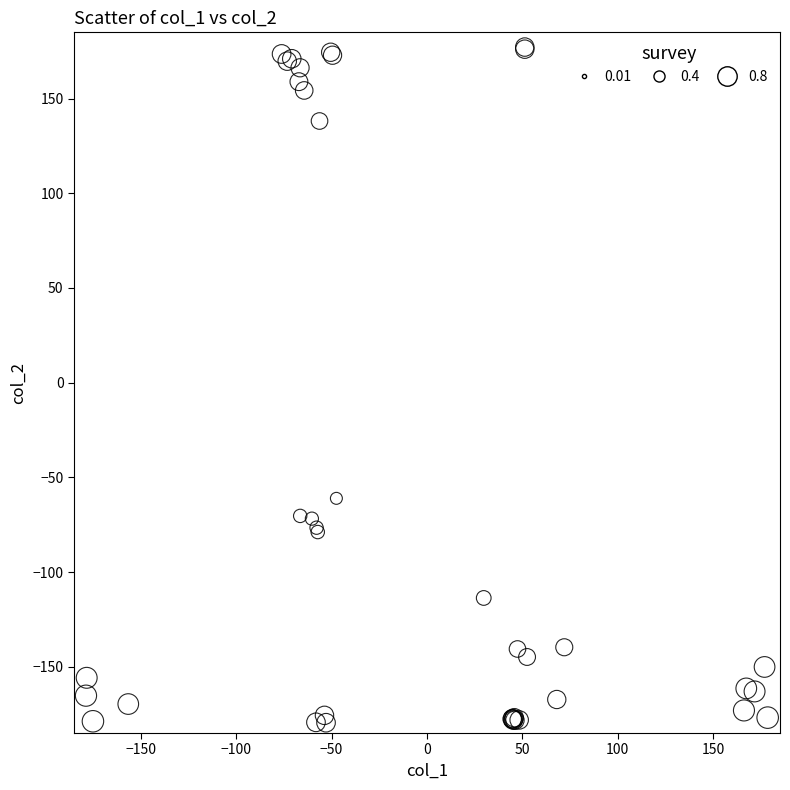

What Y value in the scatter plot is closest to -1?

-61.1